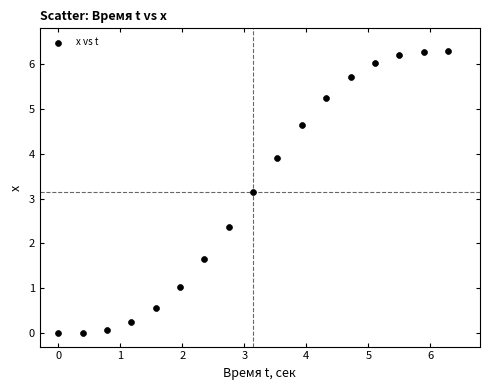

What Y value in the scatter plot is closest to 3?

3.1